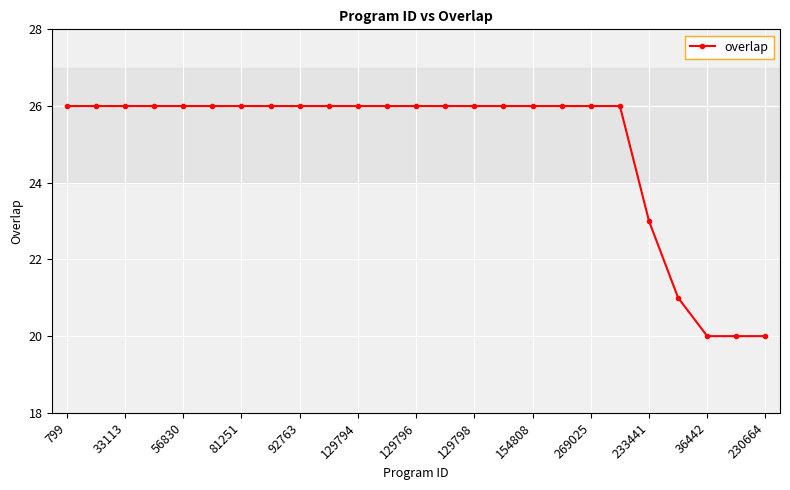

What is the greatest value displayed?

26